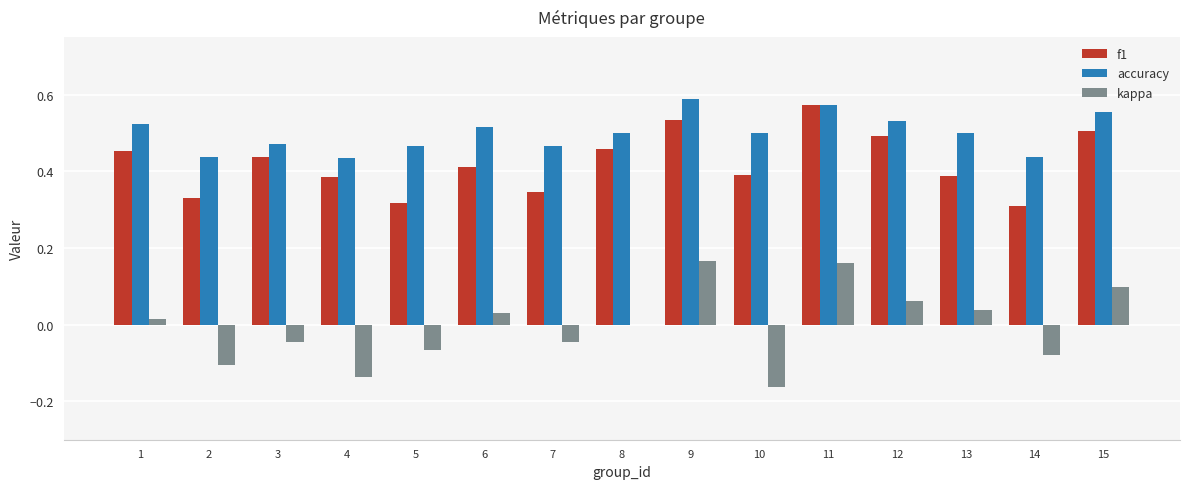

Where is kappa nearest to the value 0?

8